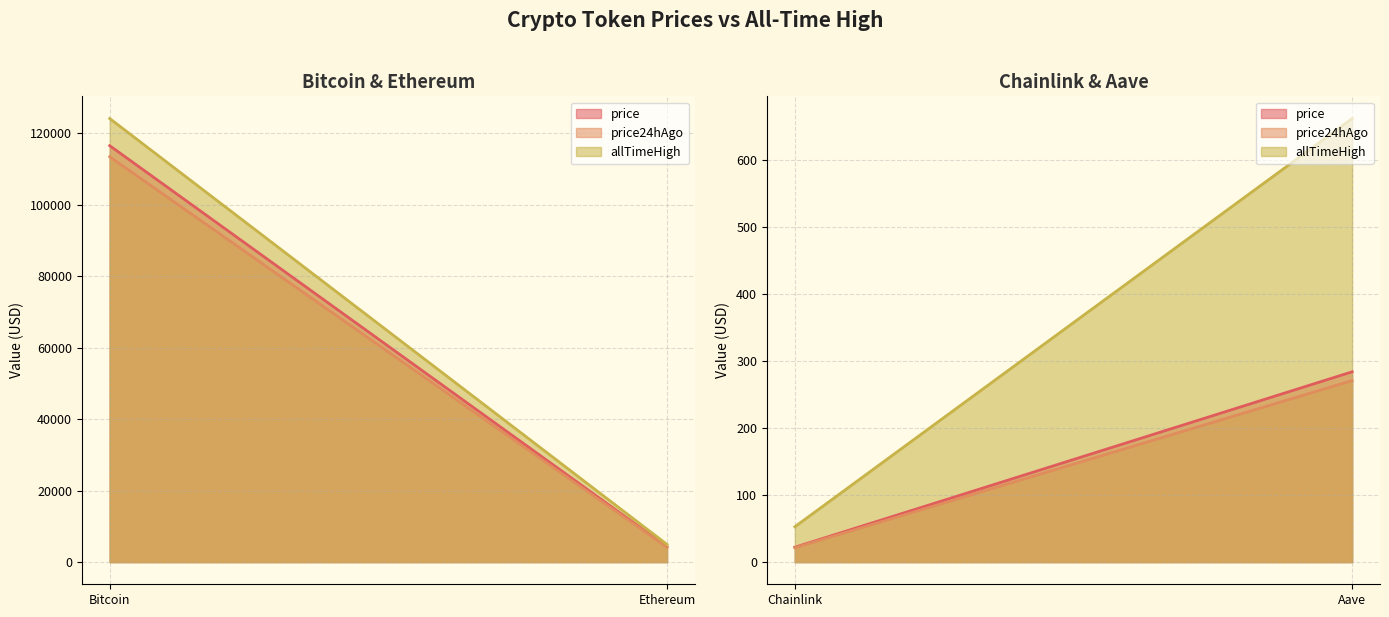

True or false: price24hAgo has more than 0 interior local peaks.

False